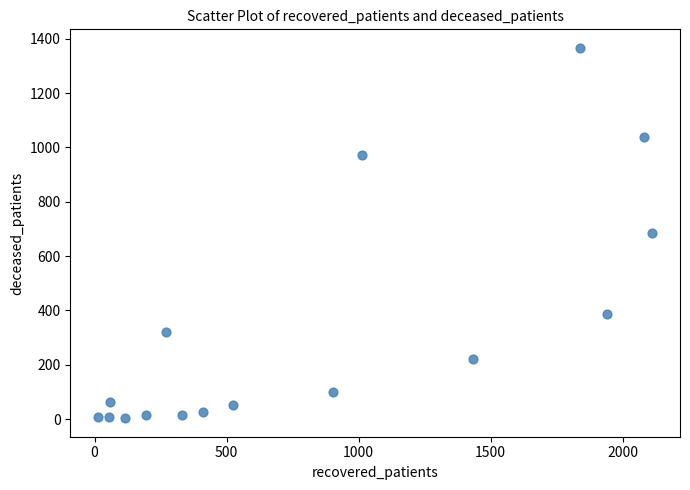

What is the range of Y values (max minus min)?

1364